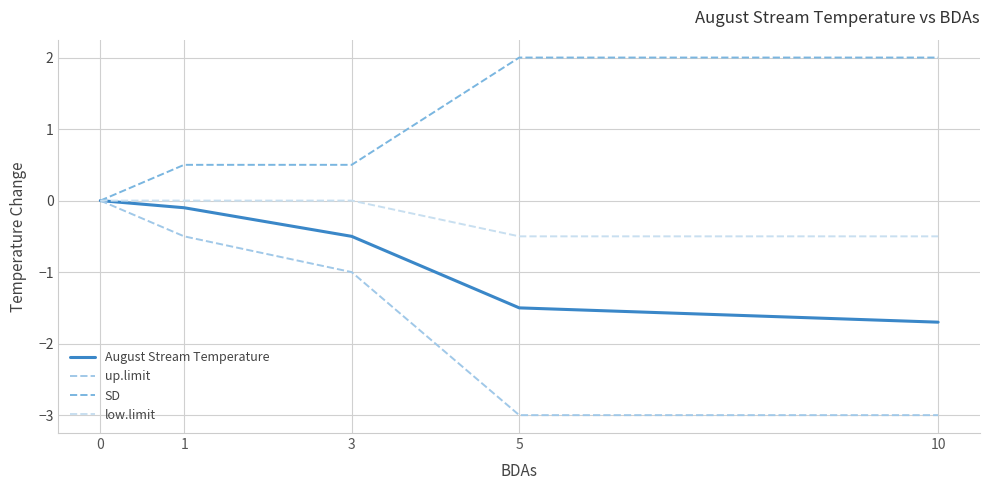

At 10, list the series in order from smallest to largest.

up.limit, August Stream Temperature, low.limit, SD